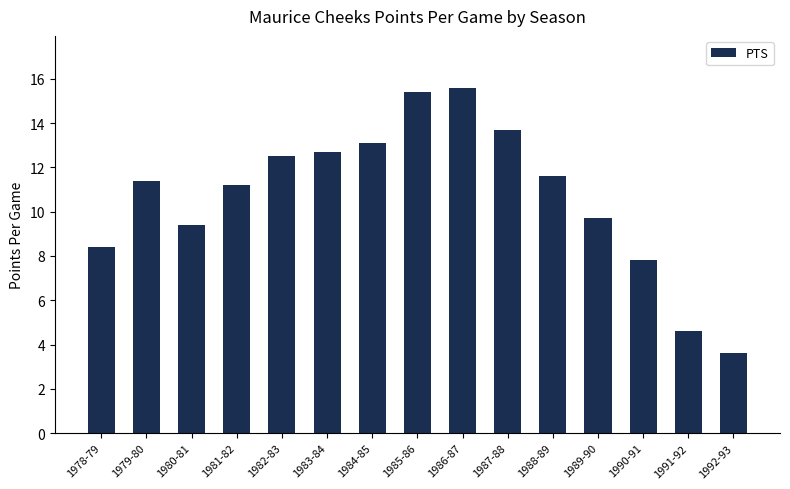

Rank the categories by value from lowest to highest.

1992-93, 1991-92, 1990-91, 1978-79, 1980-81, 1989-90, 1981-82, 1979-80, 1988-89, 1982-83, 1983-84, 1984-85, 1987-88, 1985-86, 1986-87